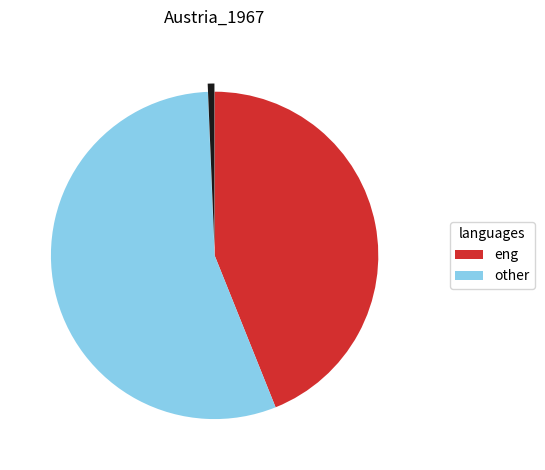

How many segments does this pie chart have?

3